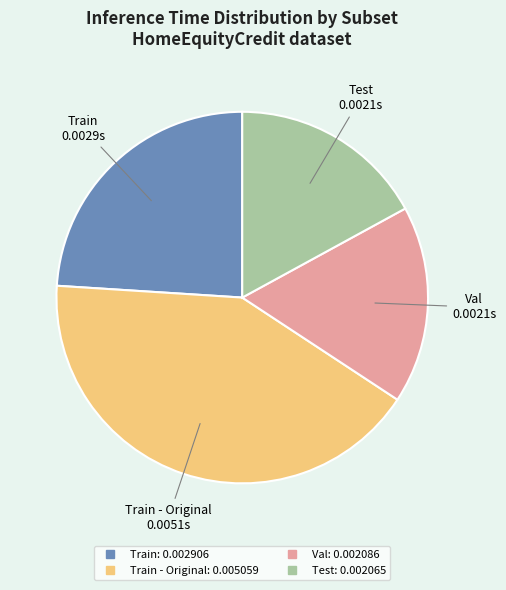

How many segments does this pie chart have?

4